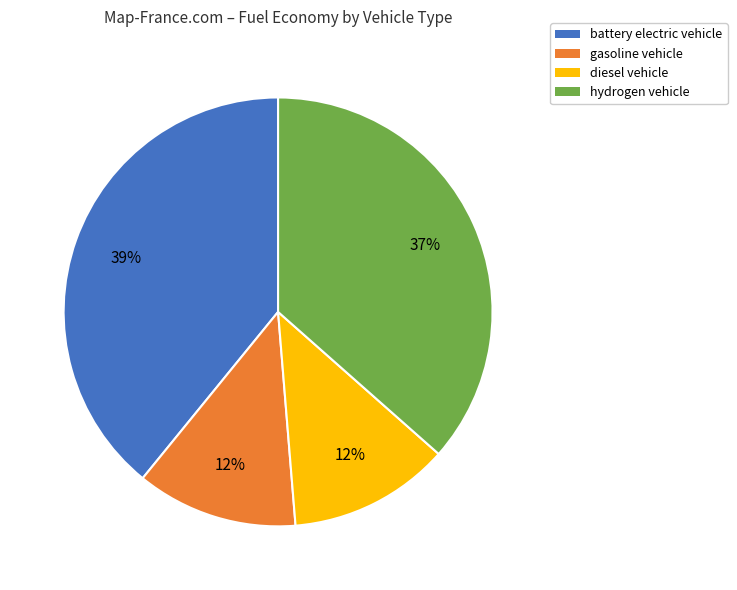

The diesel vehicle slice represents 1% of the pie. True or false?

False